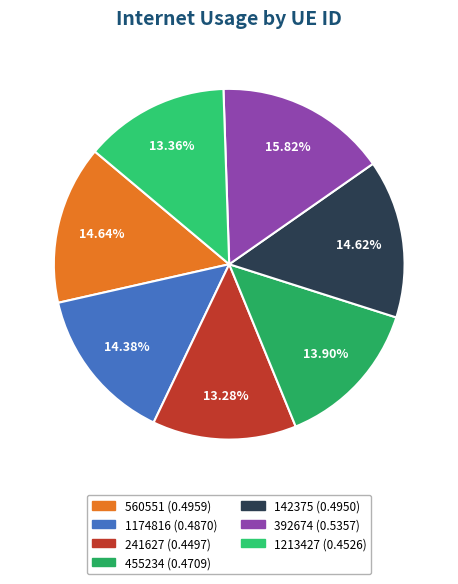

Which category has the smallest portion of the pie?

241627